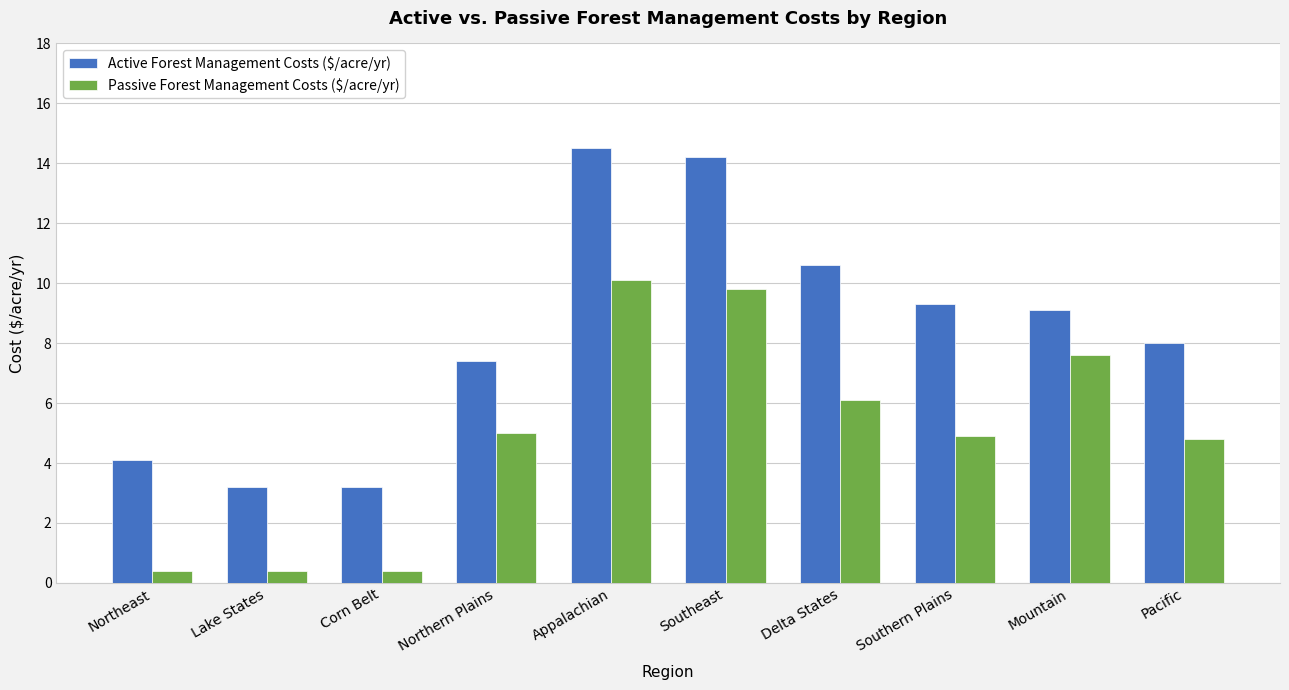

List the series in order of their peak value, lowest first.

Passive Forest Management Costs ($/acre/yr), Active Forest Management Costs ($/acre/yr)